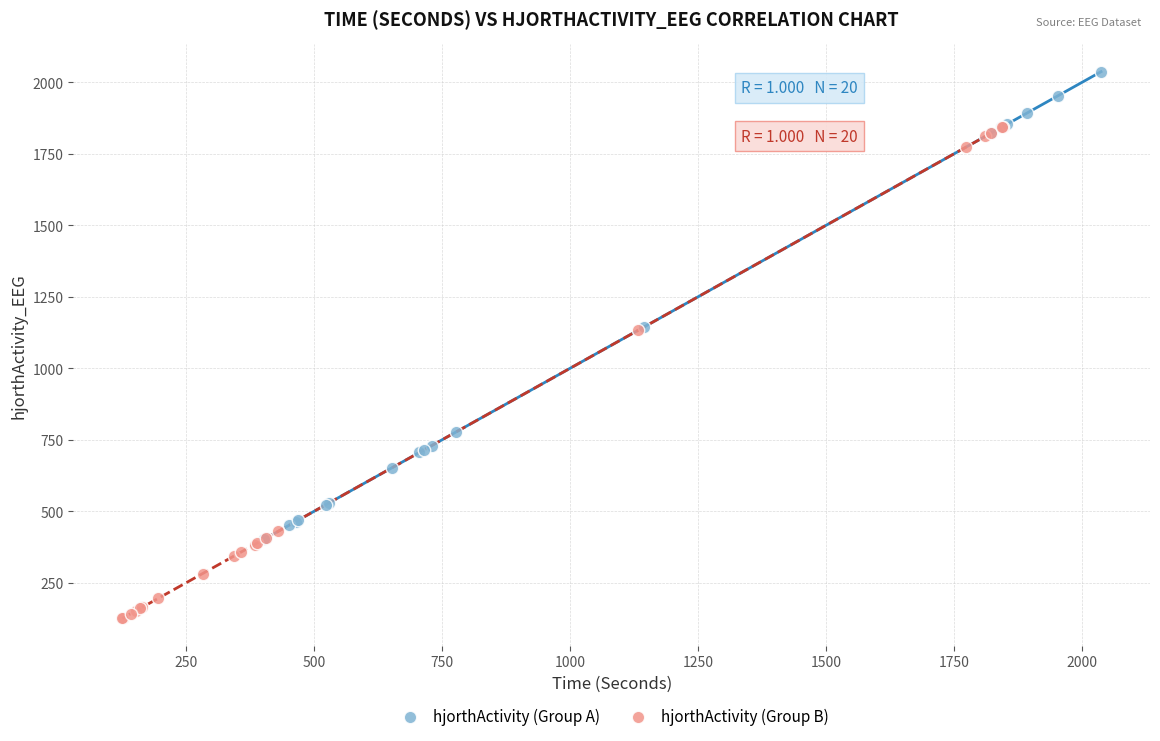

Which series contains the lowest Y value?

hjorthActivity (Group B)